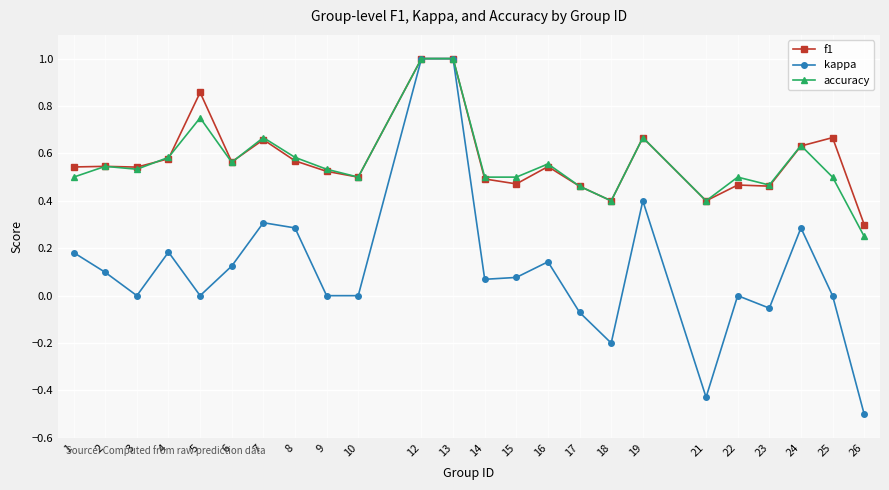

What is the difference between the maximum and second lowest values in the kappa series?

1.4